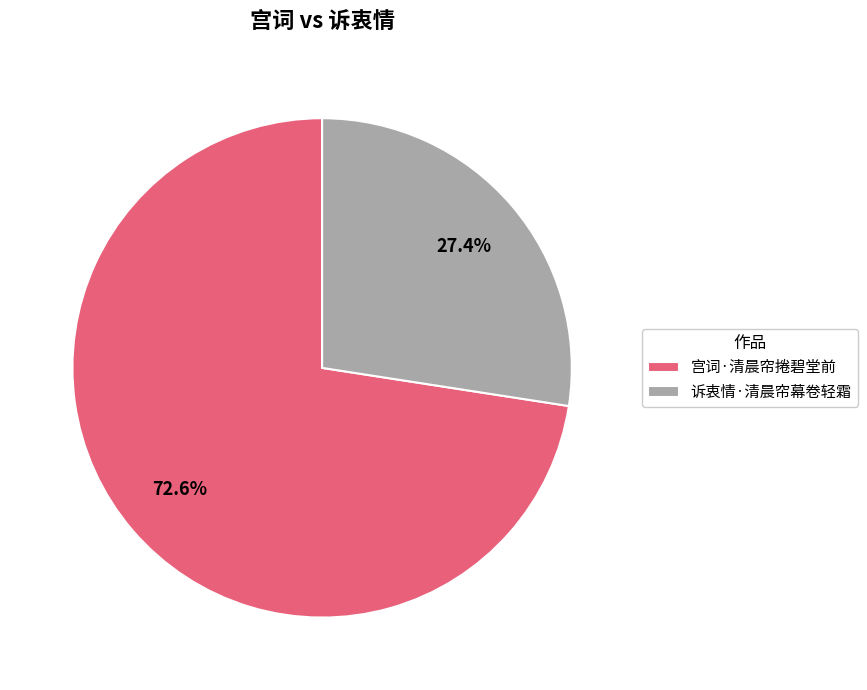

True or false: 宫词·清晨帘捲碧堂前 accounts for 73% of the total.

True